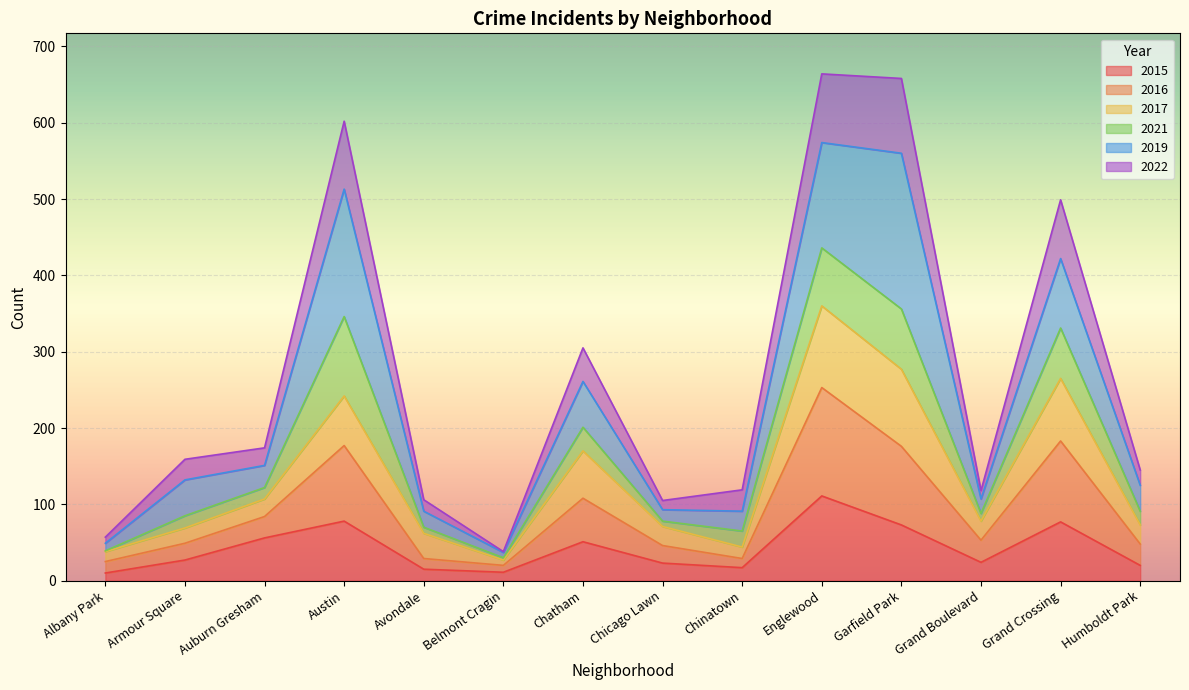

What is the label of the 7th point from the left?

Chatham